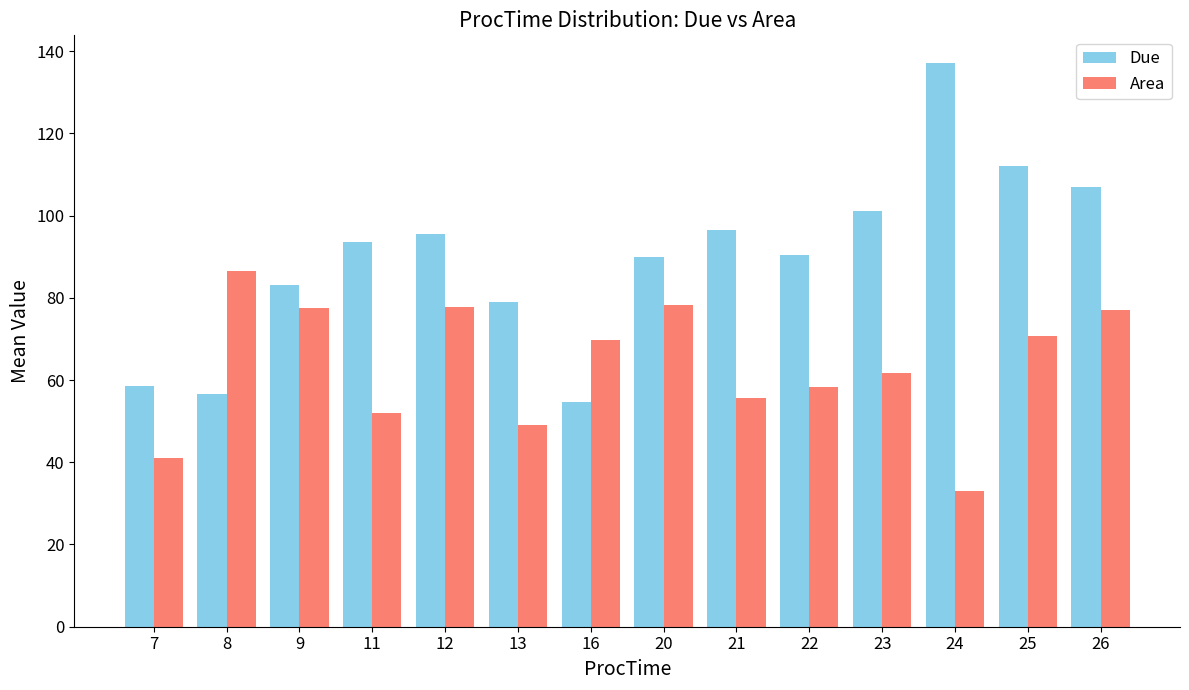

What is the value of the Due bar at the 3rd from the left?

83.0